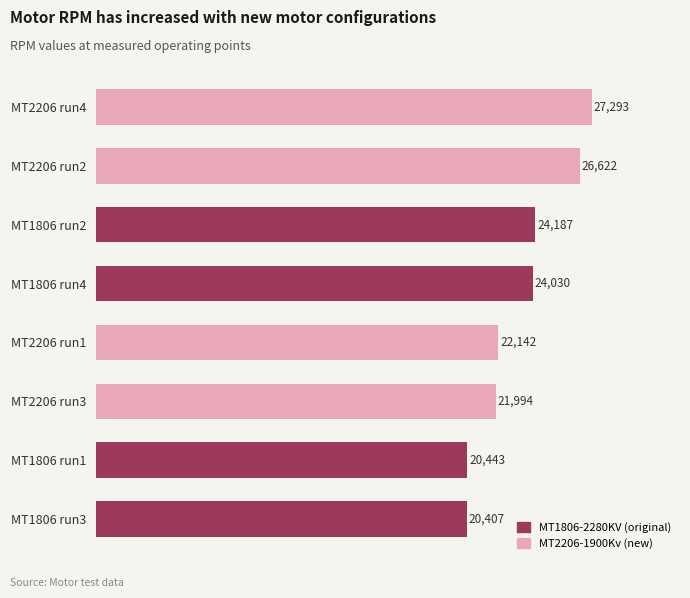

Does the chart contain any negative values?

No